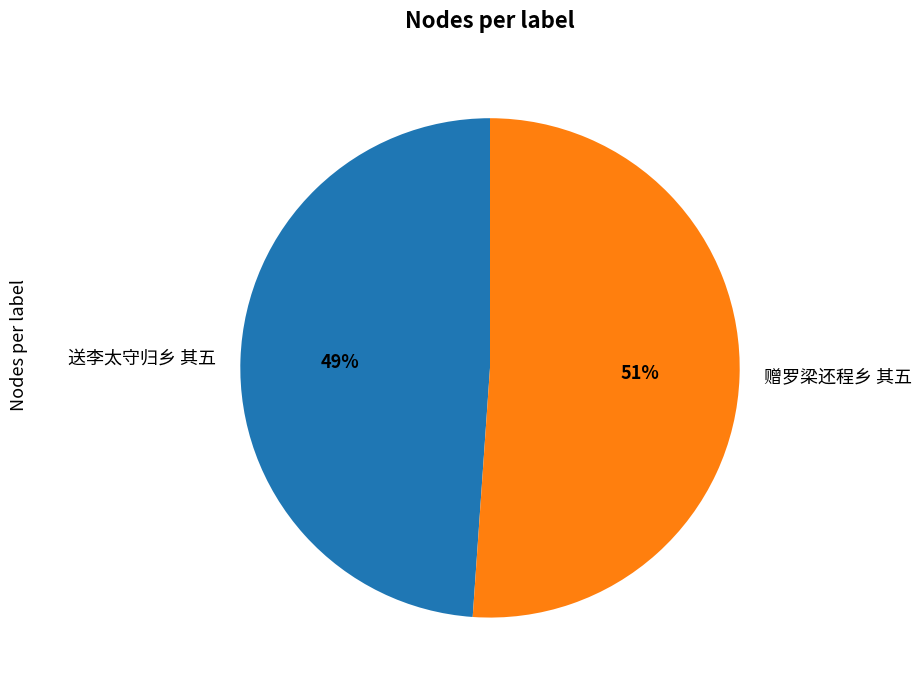

What is the smallest slice in the pie chart?

送李太守归乡 其五